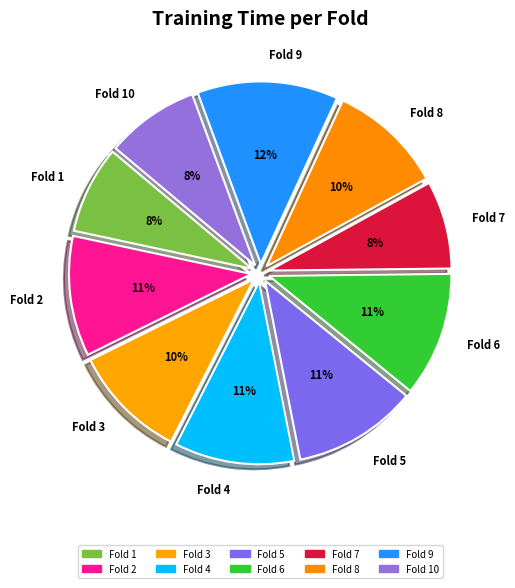

How many slices are in this pie chart?

10